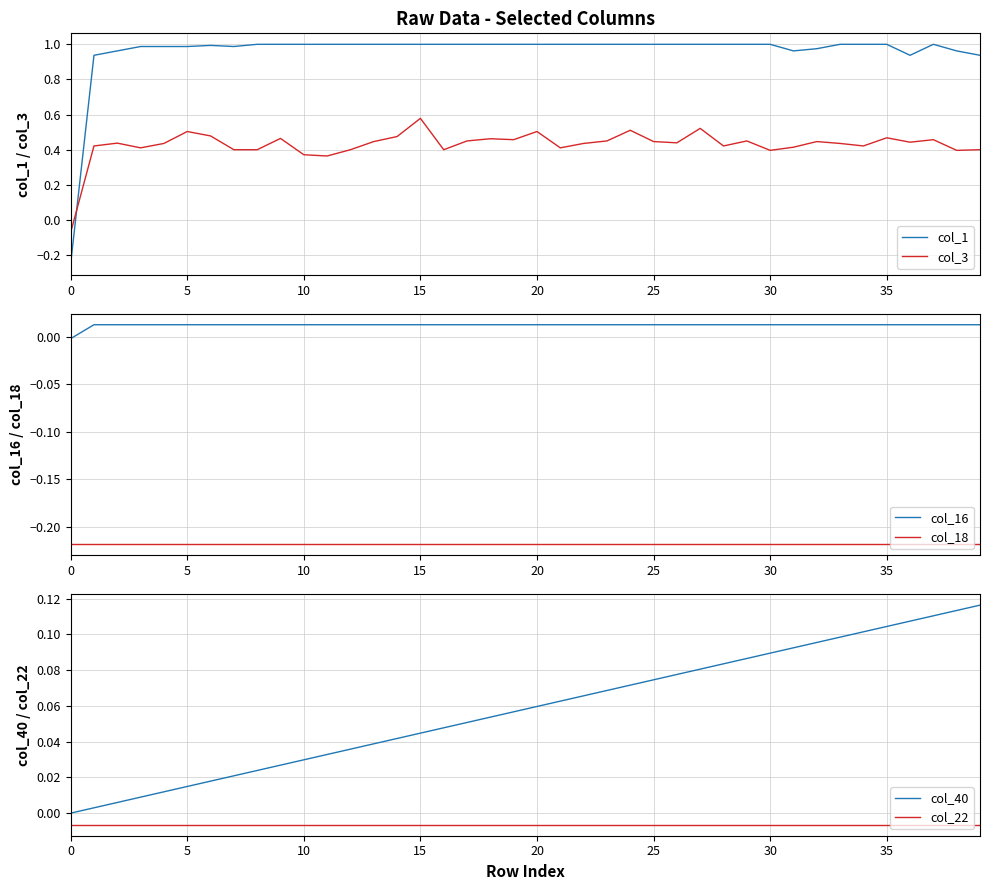

Which series ends up on top after the final intersection of col_3 and col_1?

col_1